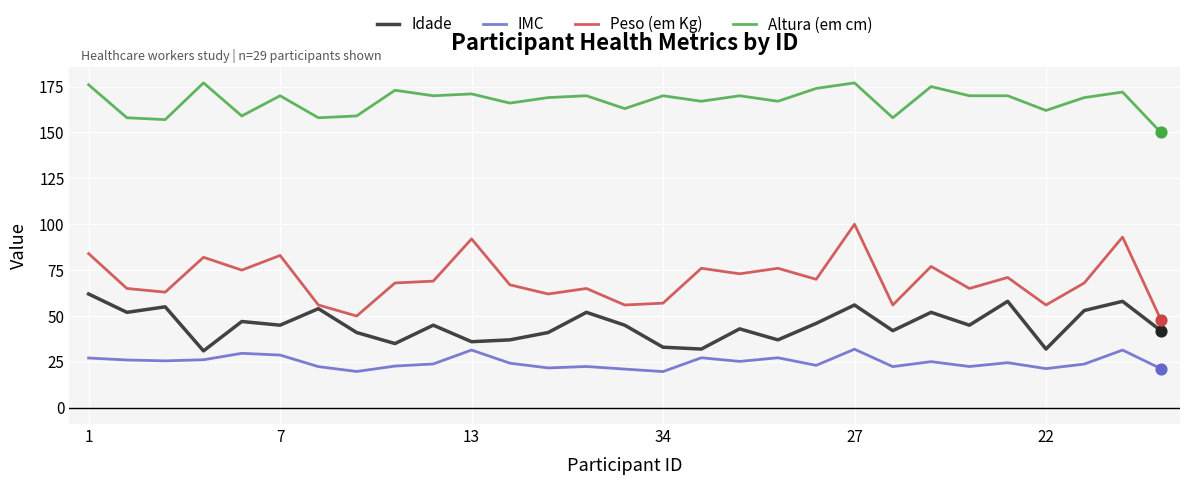

Which series has the largest range (max minus min)?

Peso (em Kg)